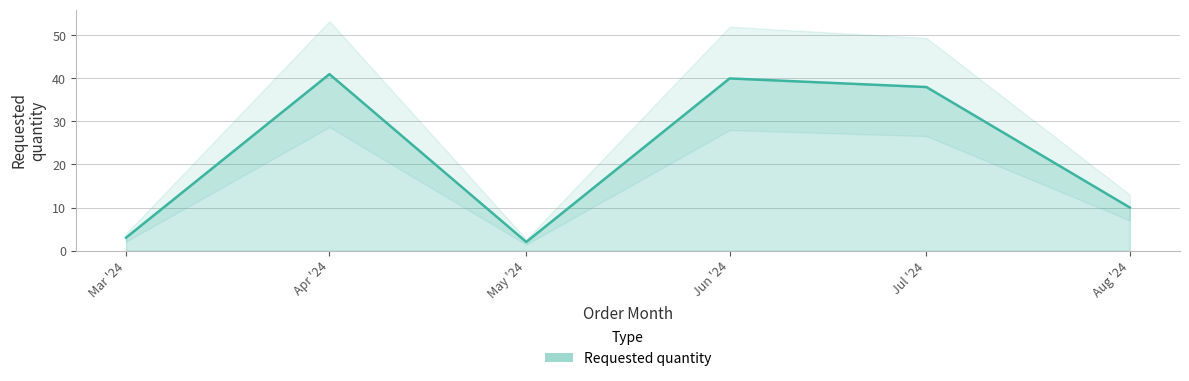

What is the maximum value for Requested quantity?

41